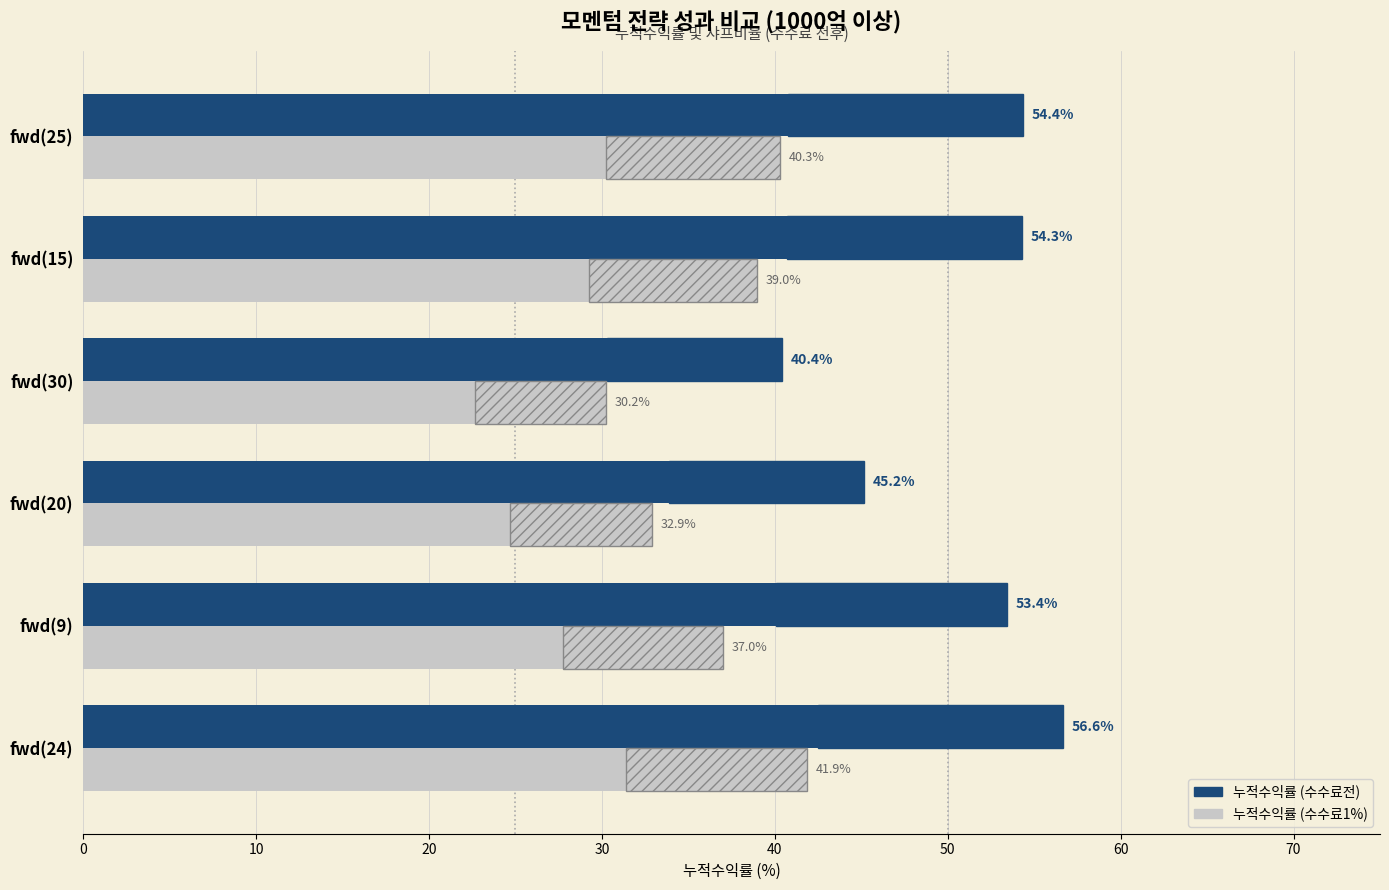

At how many categories does at least one series exceed 45?

5